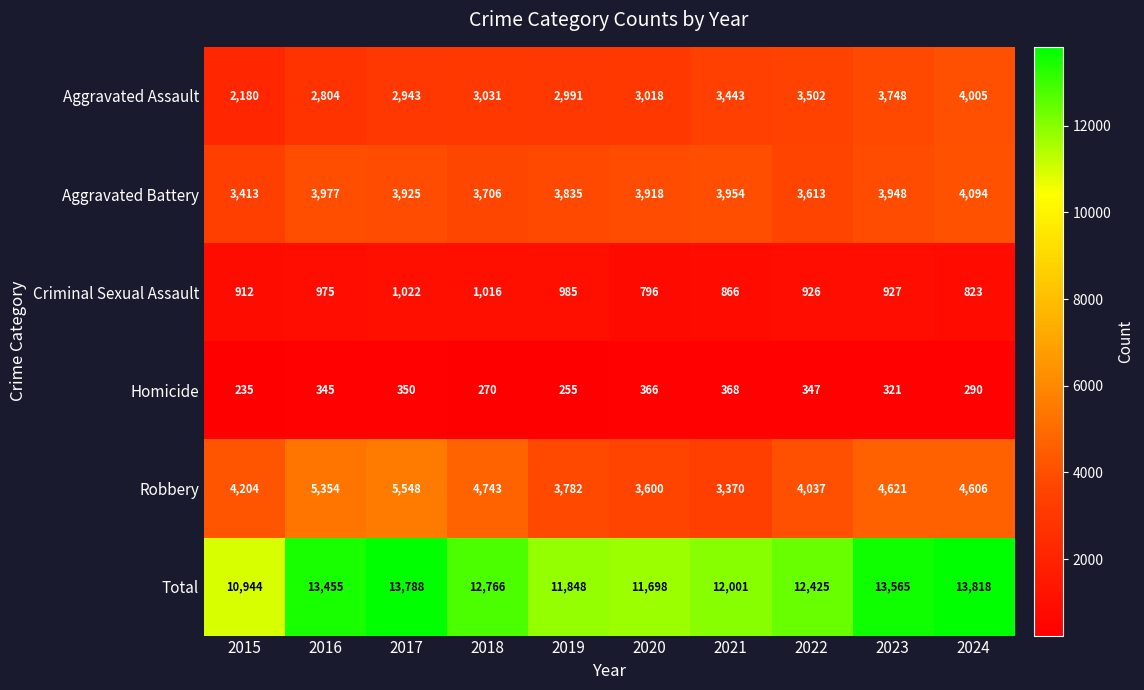

Is it true that Criminal Sexual Assault equals 607 at 2018?

False